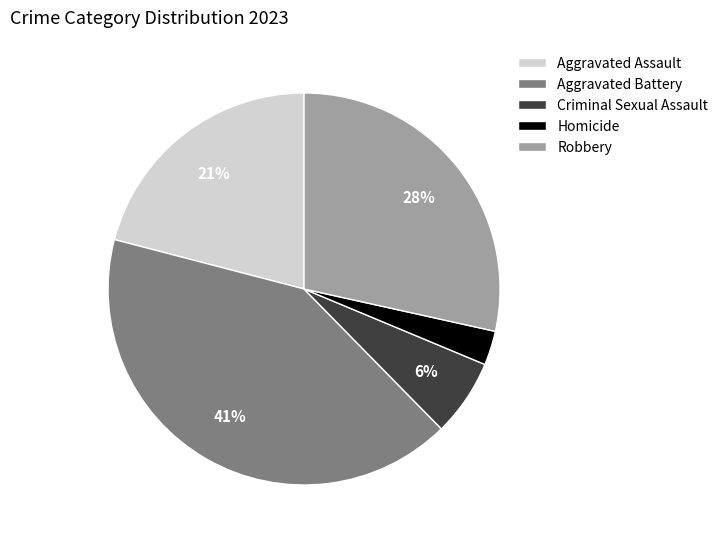

Is it true that Robbery is 40% of the pie?

False